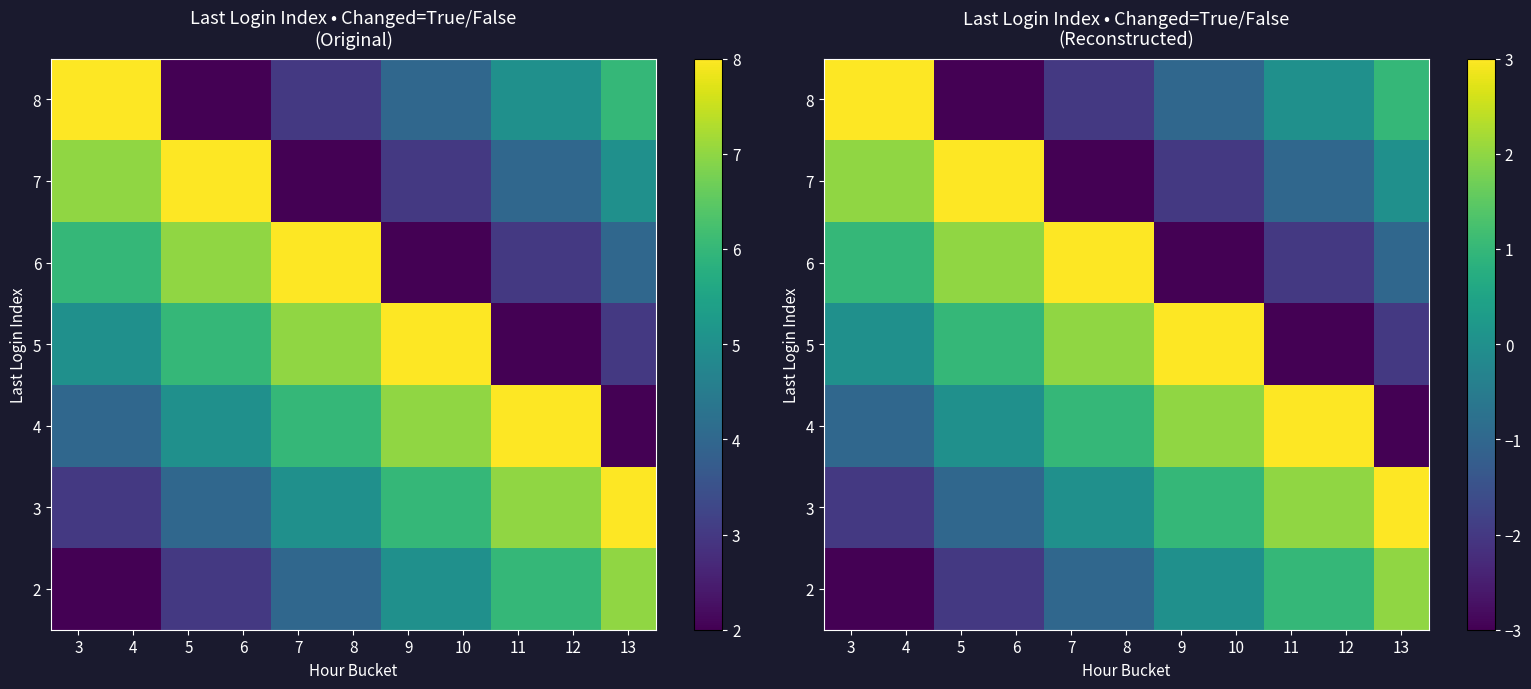

How many values in 4 are above zero?

6